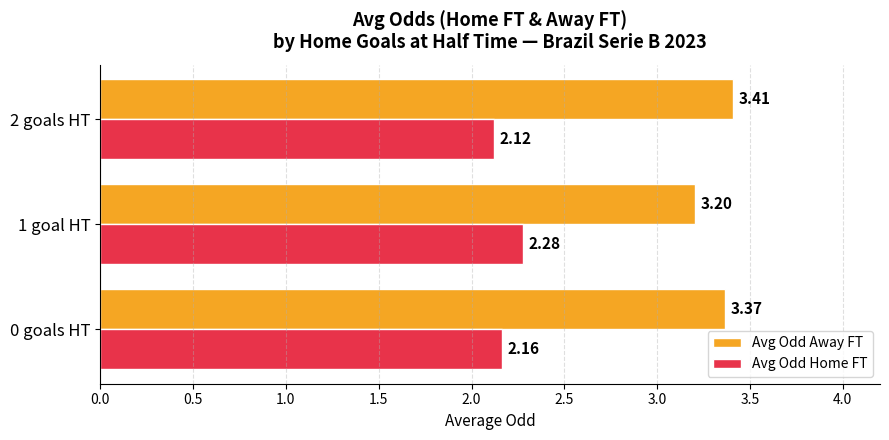

What is the spread (max minus min) of values at 1 goal HT?

0.9